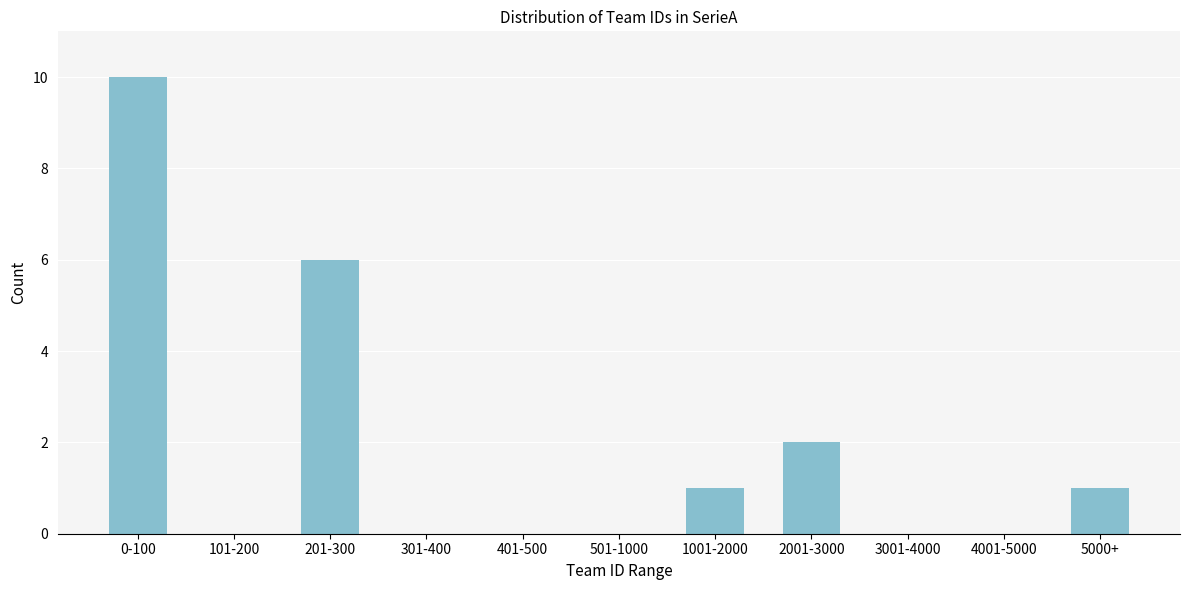

Reading right to left, transcribe all the data shown in this chart.

5000+=1	4001-5000=0	3001-4000=0	2001-3000=2	1001-2000=1	501-1000=0	401-500=0	301-400=0	201-300=6	101-200=0	0-100=10